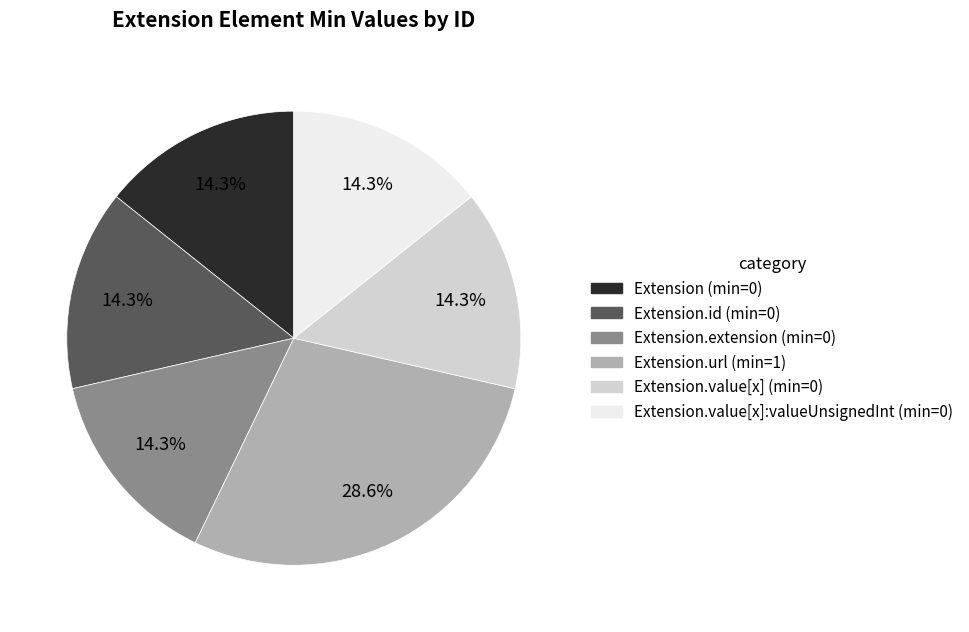

Does any single category account for the majority?

No